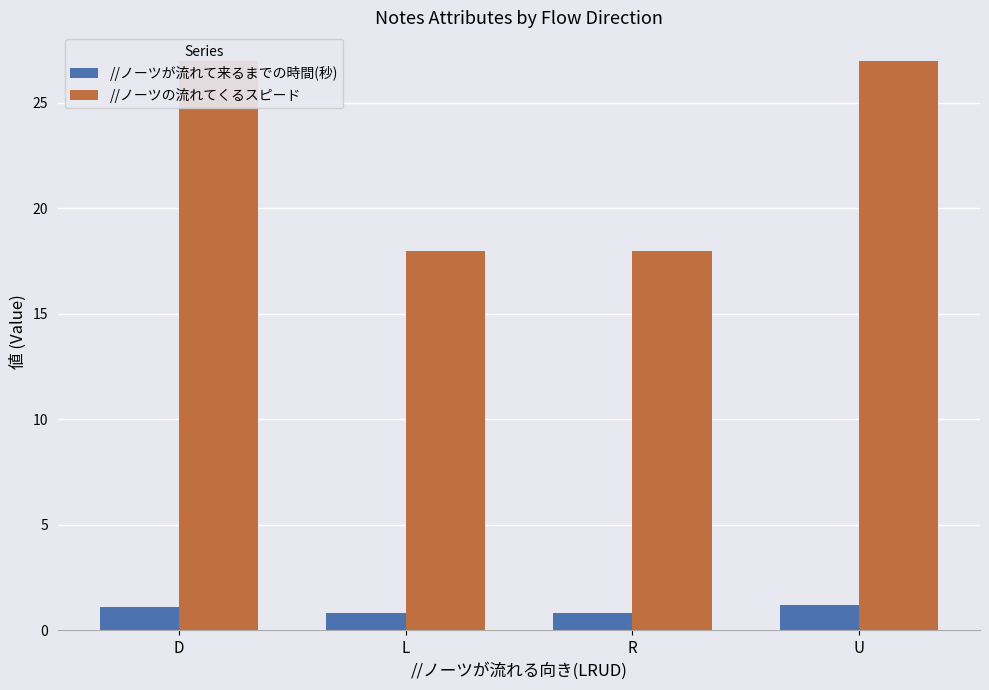

What is the sum of the //ノーツの流れてくるスピード values at L and U?

45.0